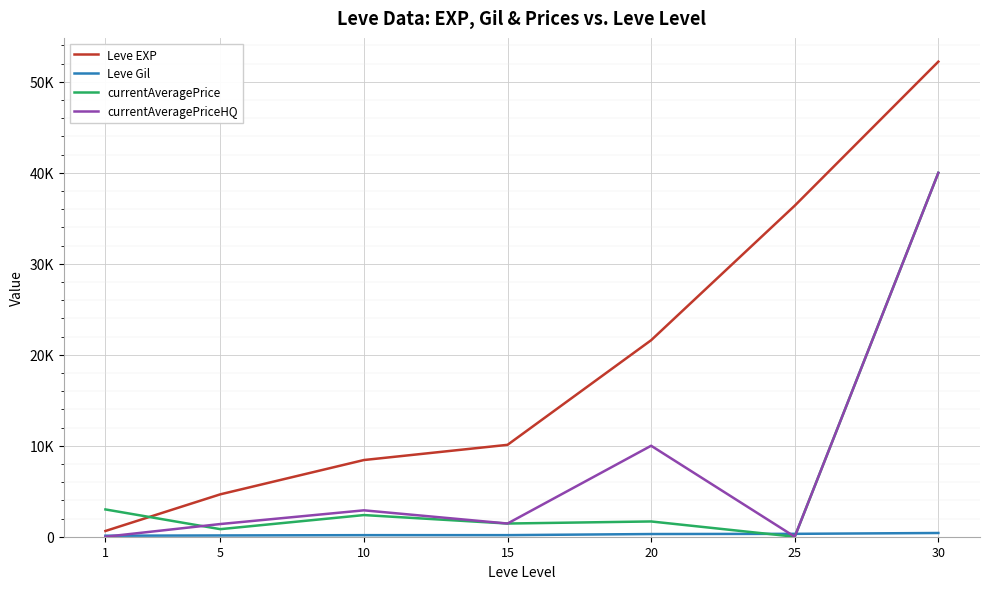

Reading left to right, transcribe all the data shown in this chart.

Leve EXP: 1=630	5=4660	10=8430	15=10100	20=21600	25=36390	30=52220
Leve Gil: 1=112	5=140	10=172	15=174	20=295	25=317	30=410
currentAveragePrice: 1=3000	5=831	10=2380	15=1450	20=1678	25=0	30=40000
currentAveragePriceHQ: 1=0	5=1394	10=2901	15=1450	20=10000	25=0	30=40000